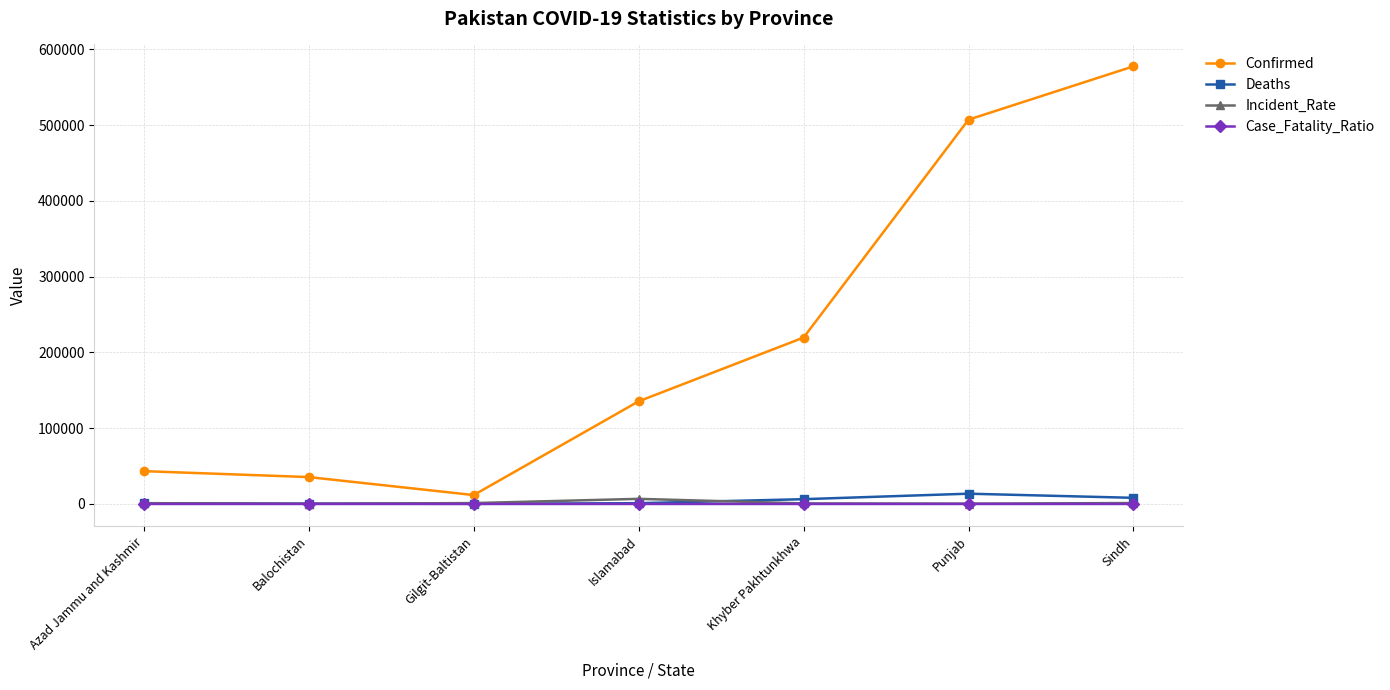

Which series has the widest spread of values?

Confirmed